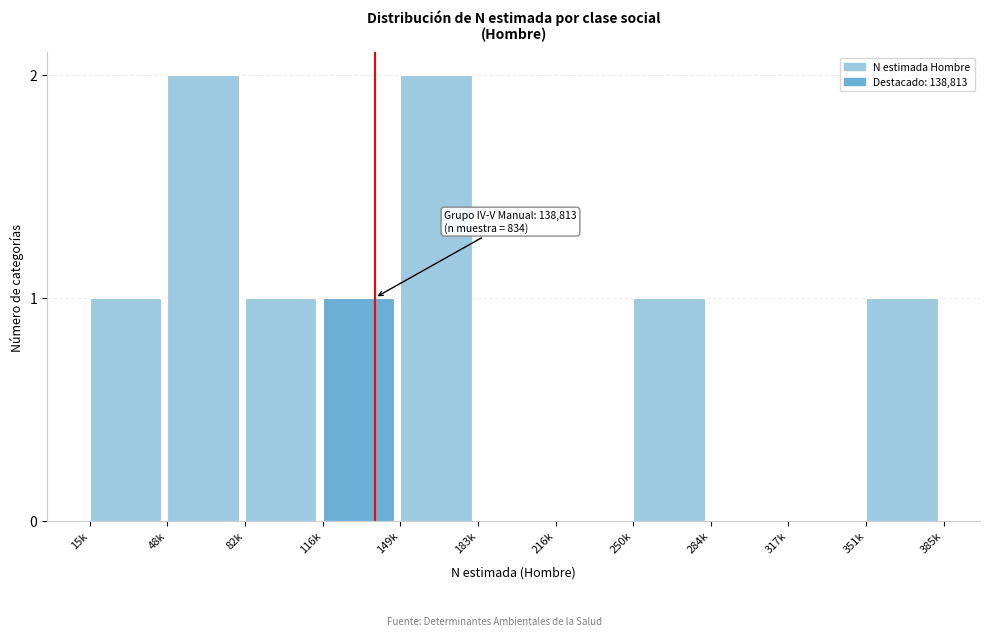

Reading left to right, transcribe all the data shown in this chart.

15k=1	48k=2	82k=1	116k=1	149k=2	183k=0	216k=0	250k=1	284k=0	317k=0	351k=1